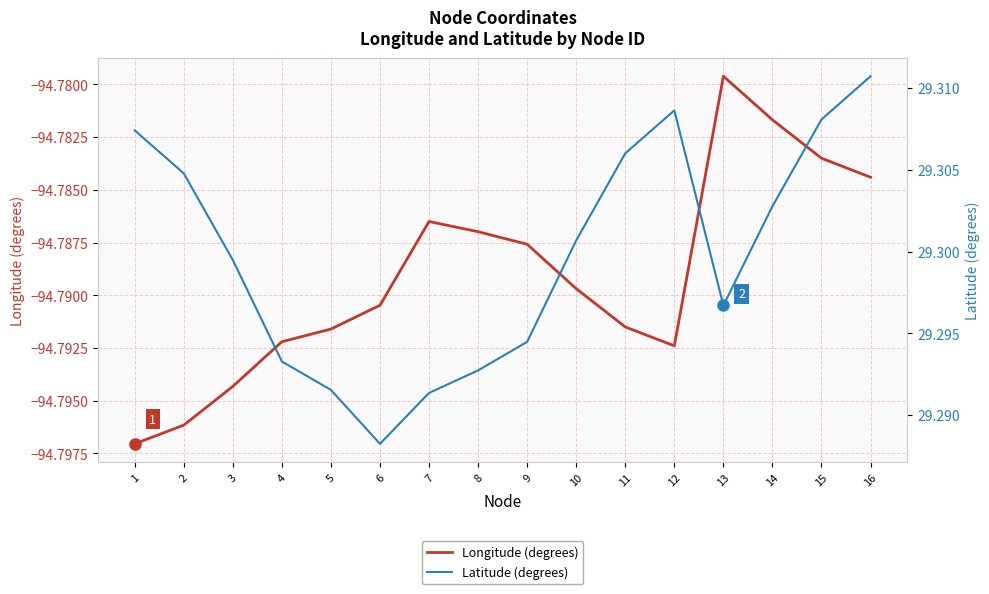

True or false: Latitude (degrees) and Longitude (degrees) cross at least once.

False